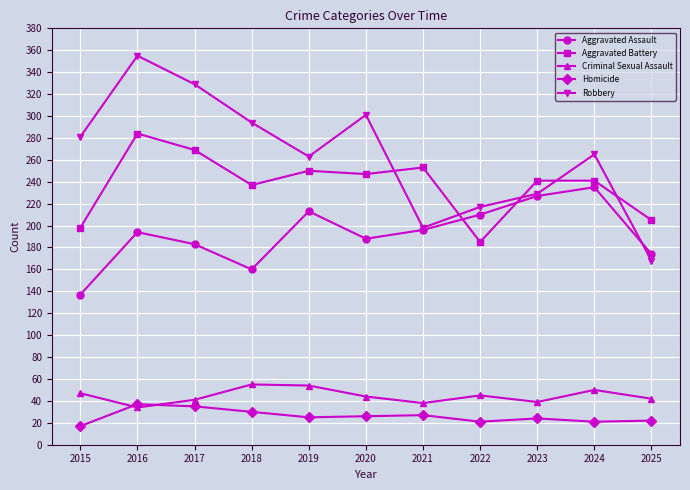

True or false: Homicide and Robbery cross at least once.

False